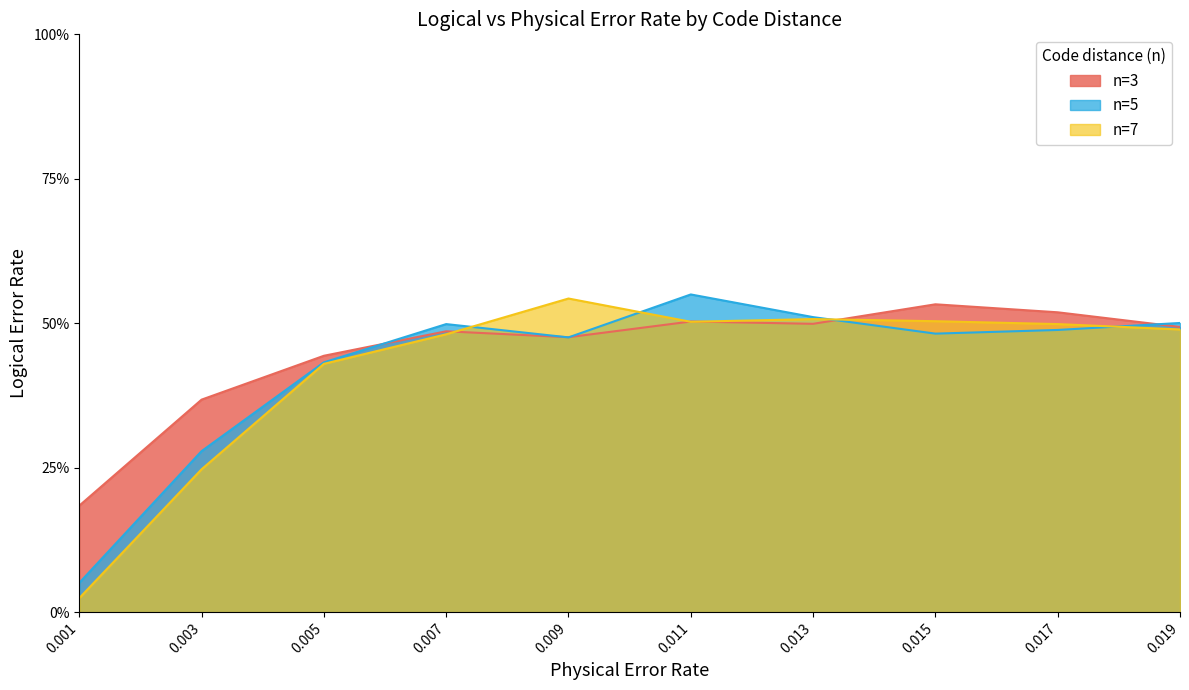

What are all the series names shown in the legend?

n=3, n=5, n=7